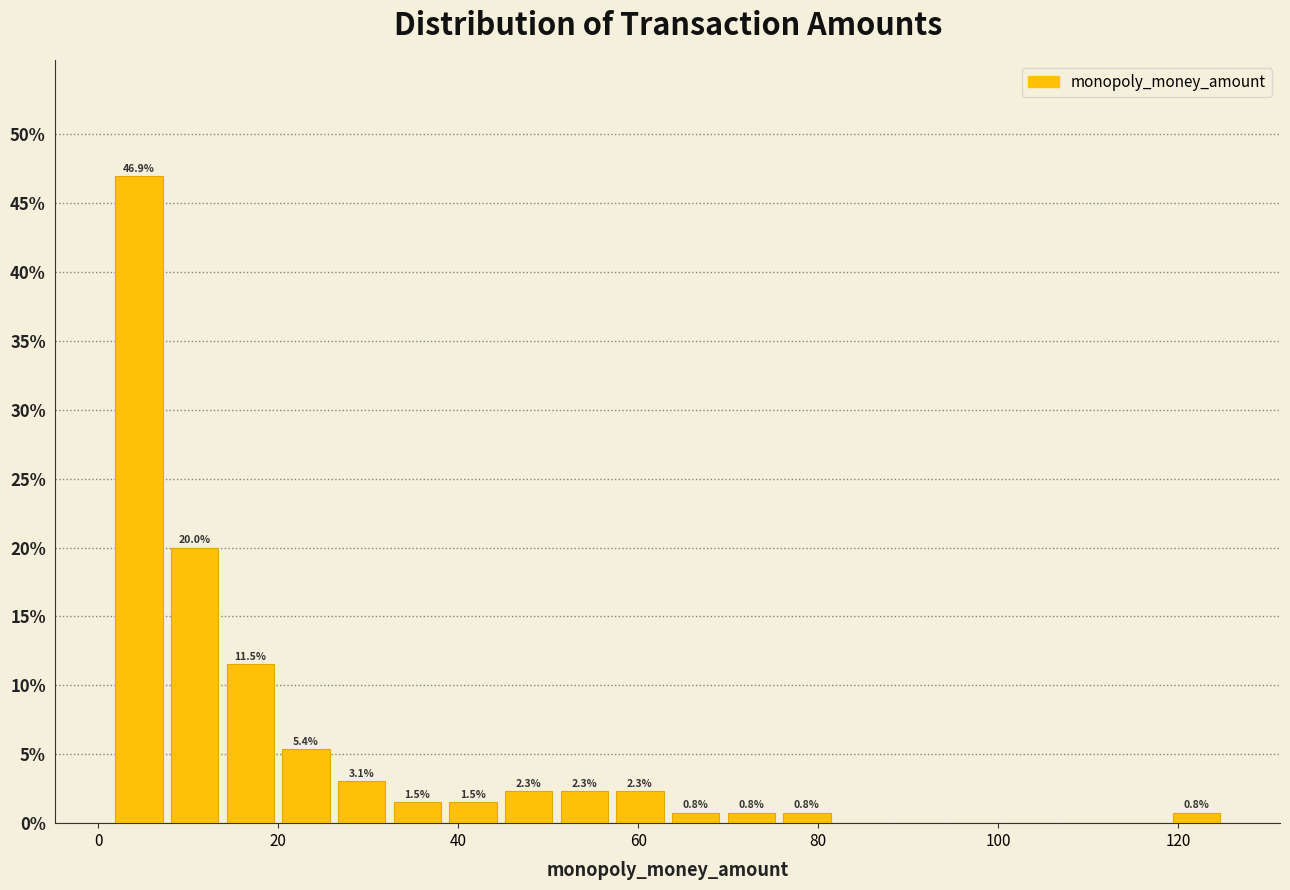

Read against the x-axis, roughly where is the centre of the tallest bar?

4